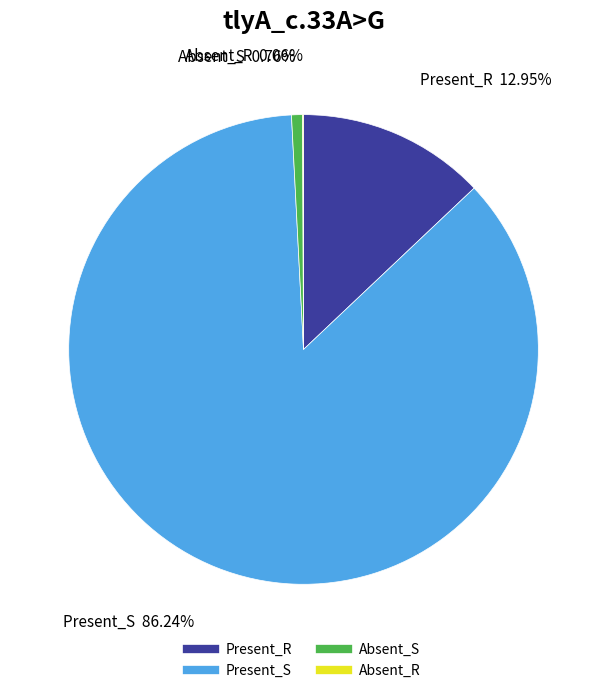

To the nearest percent, what is the difference between the largest and smallest slice percentages?

86%